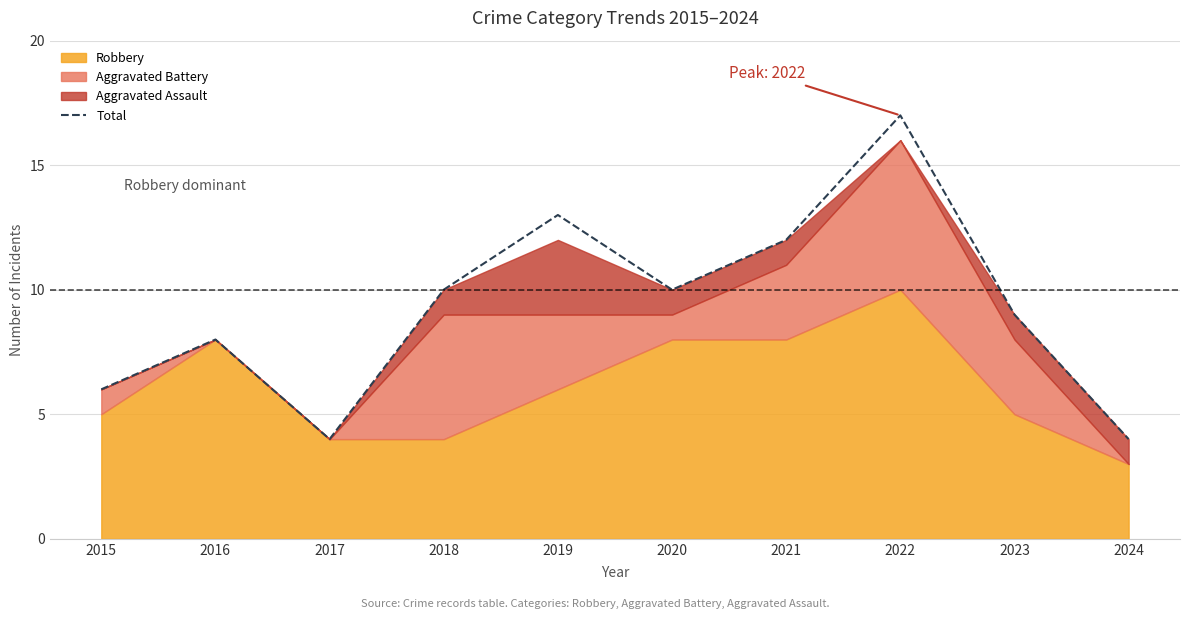

Which category has the lowest value across all series?

2017